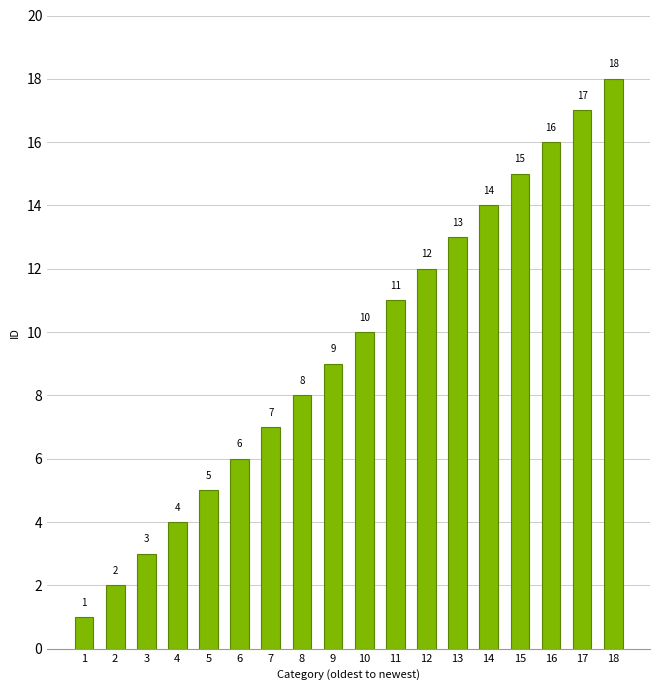

What is the minimum value shown in the chart?

1